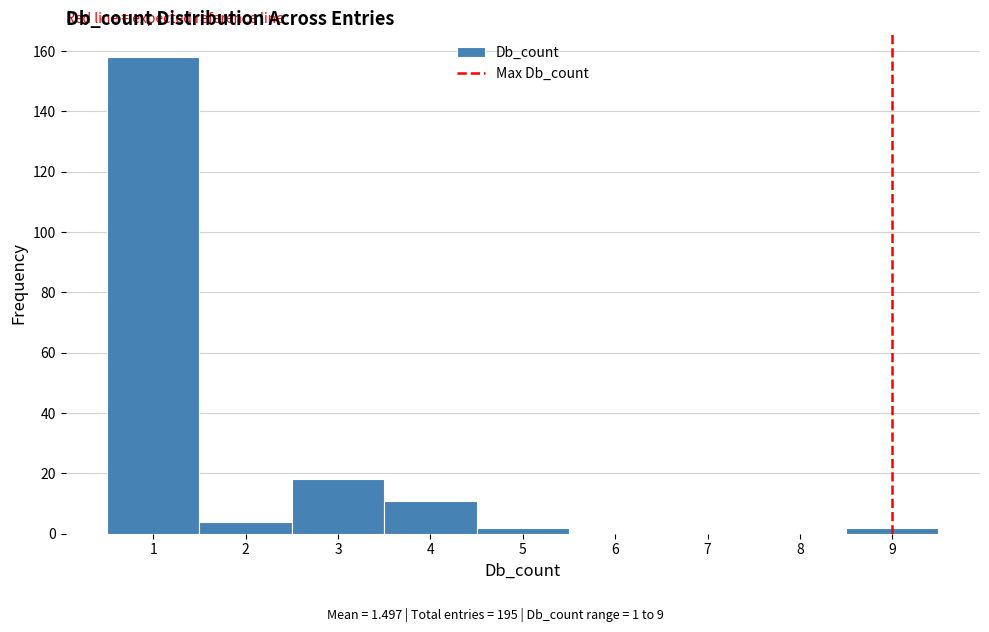

Reading left to right, list every bar in this chart as the range it spans on the x-axis followed by its height. The values are not printed on the chart, so give them approximately, as read against the axis.

0.5 to 1.5: 158
1.5 to 2.5: 4
2.5 to 3.5: 18
3.5 to 4.5: 12
4.5 to 5.5: 2
5.5 to 6.5: 0
6.5 to 7.5: 0
7.5 to 8.5: 0
8.5 to 9.5: 2